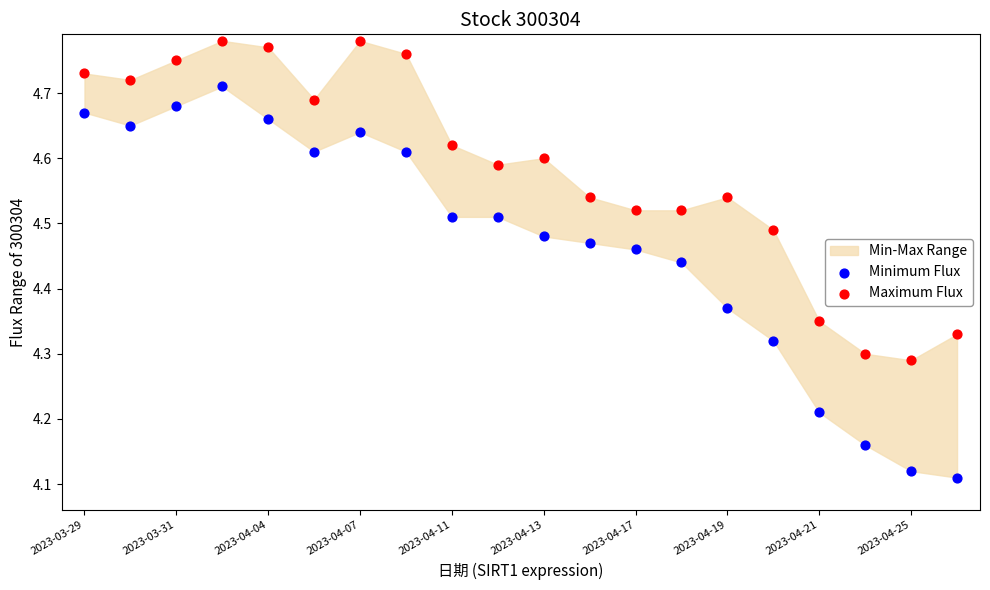

Across all data points, what is the range of Y values (max minus min)?

0.7